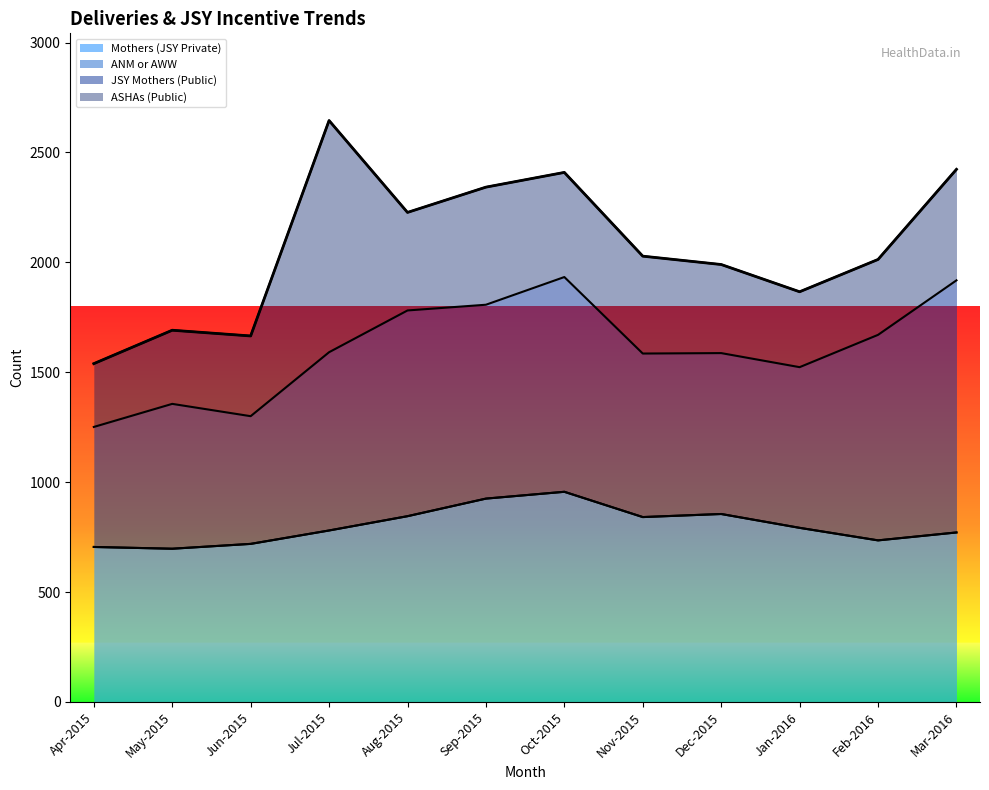

Between Jul-2015 and Jan-2016, which series saw the biggest shift?

ASHAs (Public)